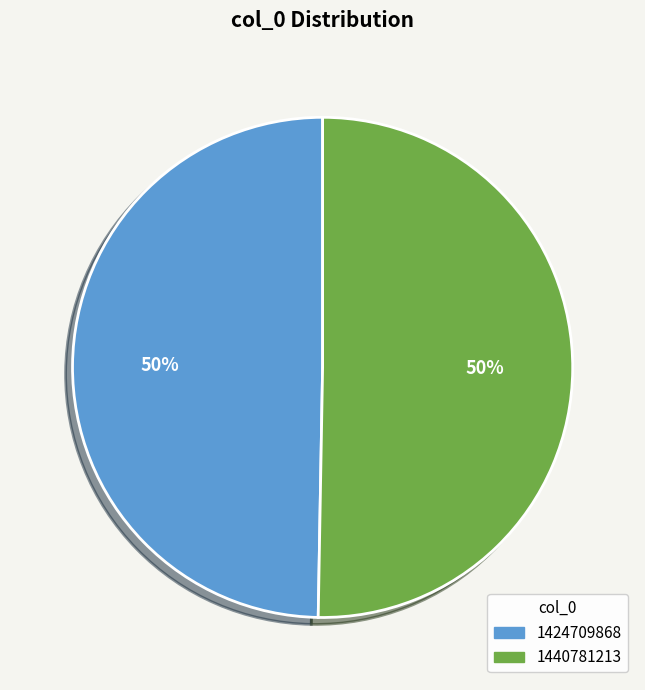

How many segments does this pie chart have?

2